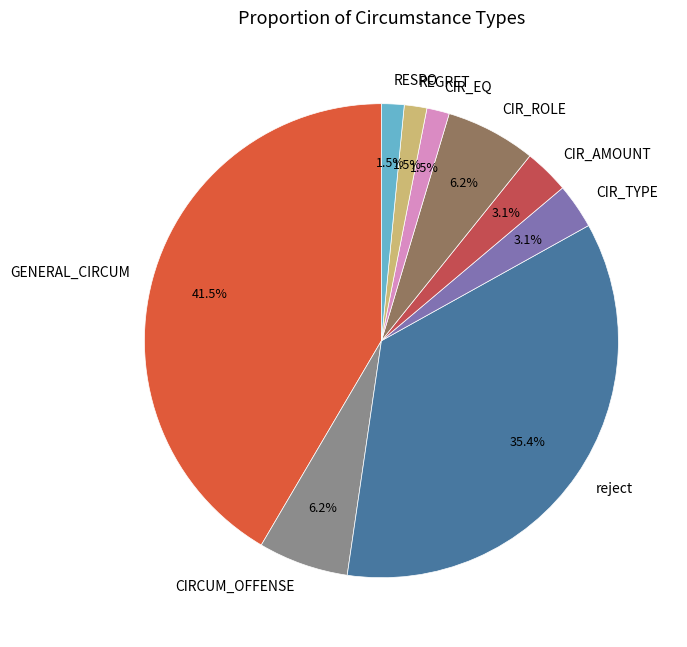

Do CIR_AMOUNT and RESPO together represent more than half of the pie?

No